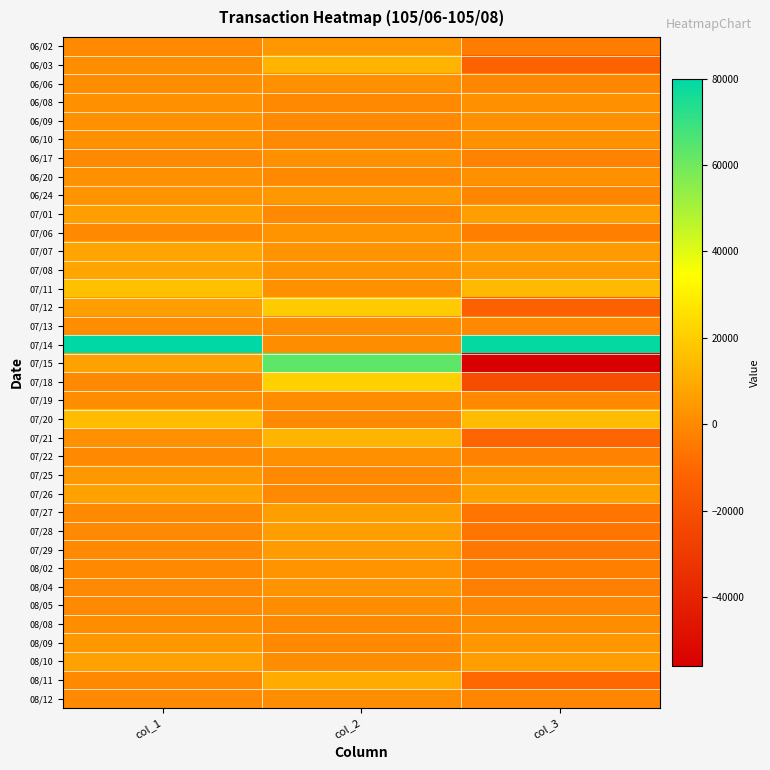

At how many categories does at least one series exceed 26573?

3